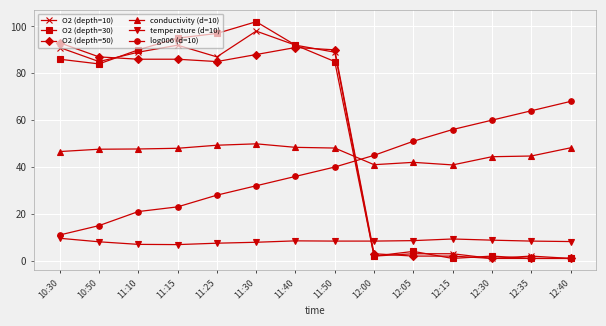

What is the minimum value for O2 (depth=50)?

1.0